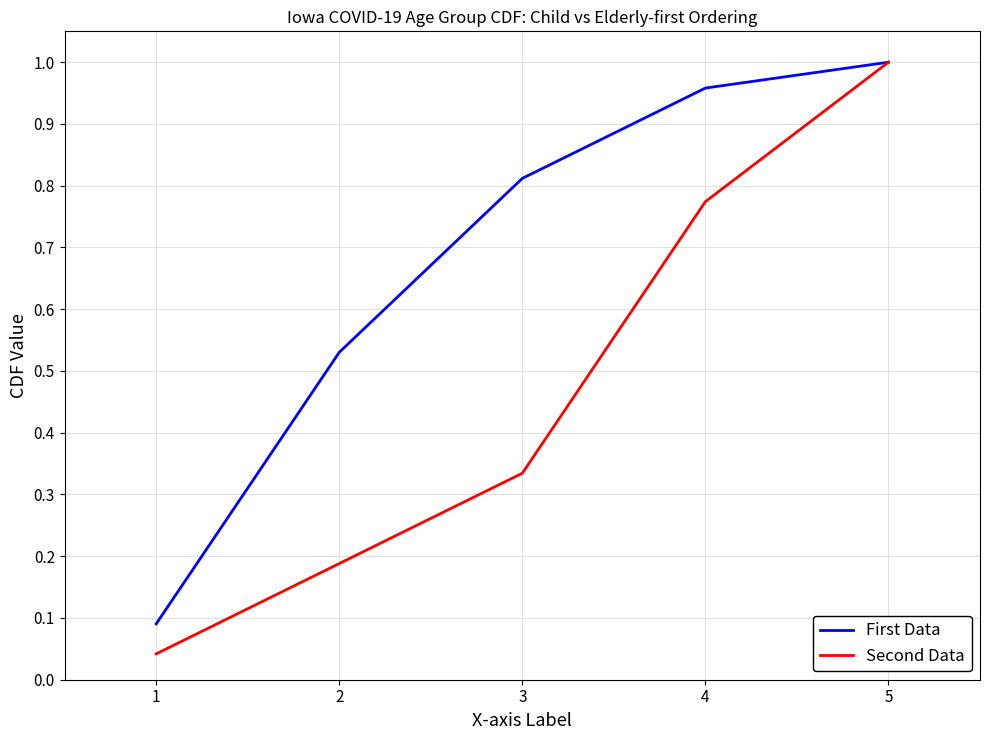

Which series has the largest range (max minus min)?

Second Data